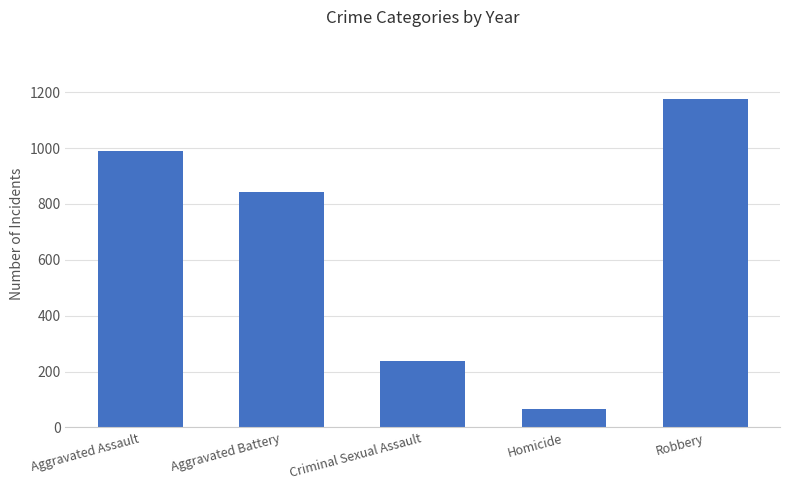

Does the chart contain stacked bars?

No